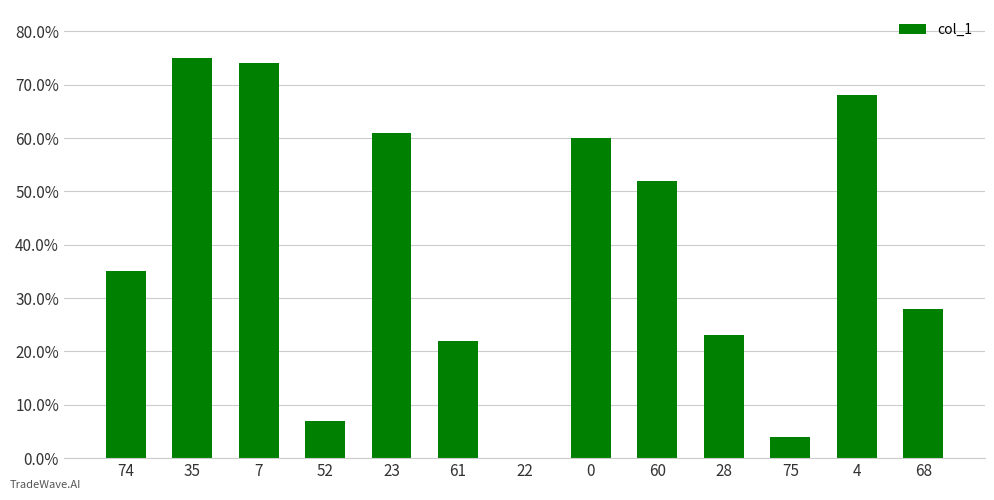

Which category has the highest value across all series?

35